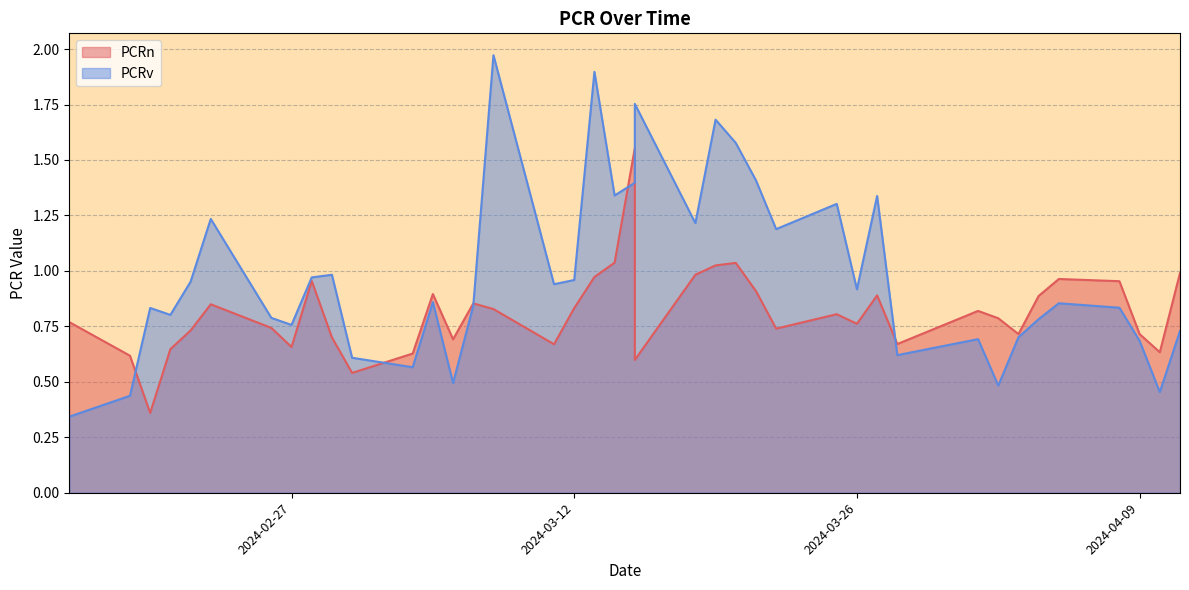

How many lines are shown in the chart?

2